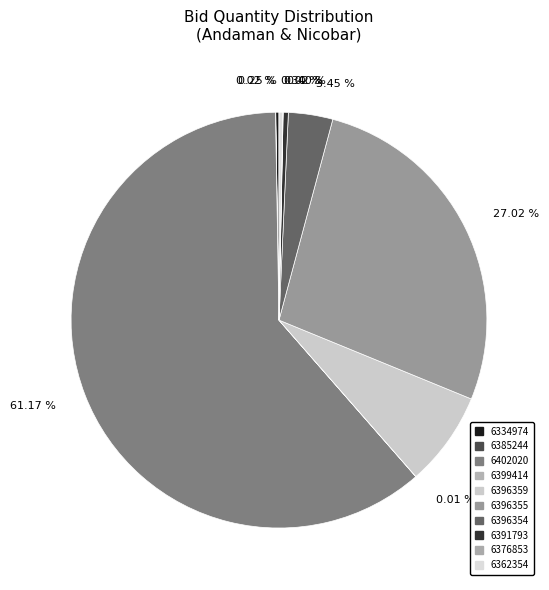

How many segments does this pie chart have?

10